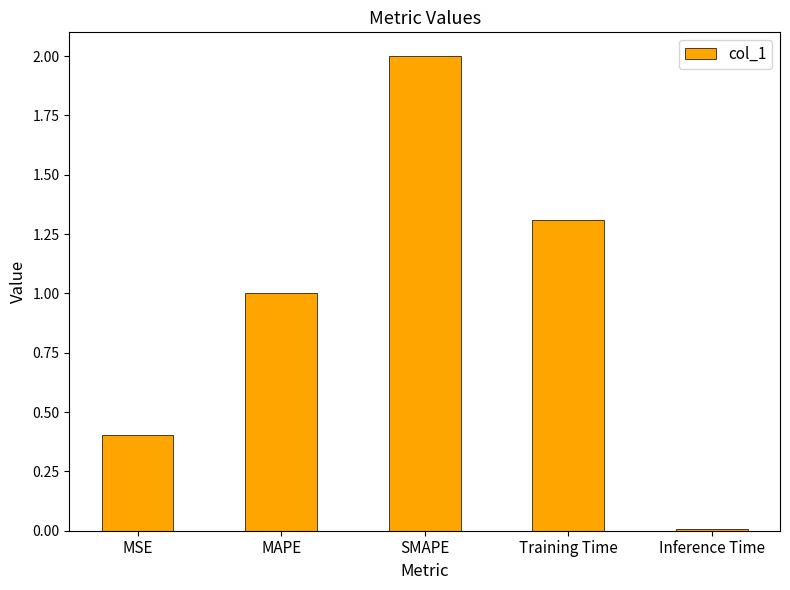

At which label is the value closest to 1?

MAPE